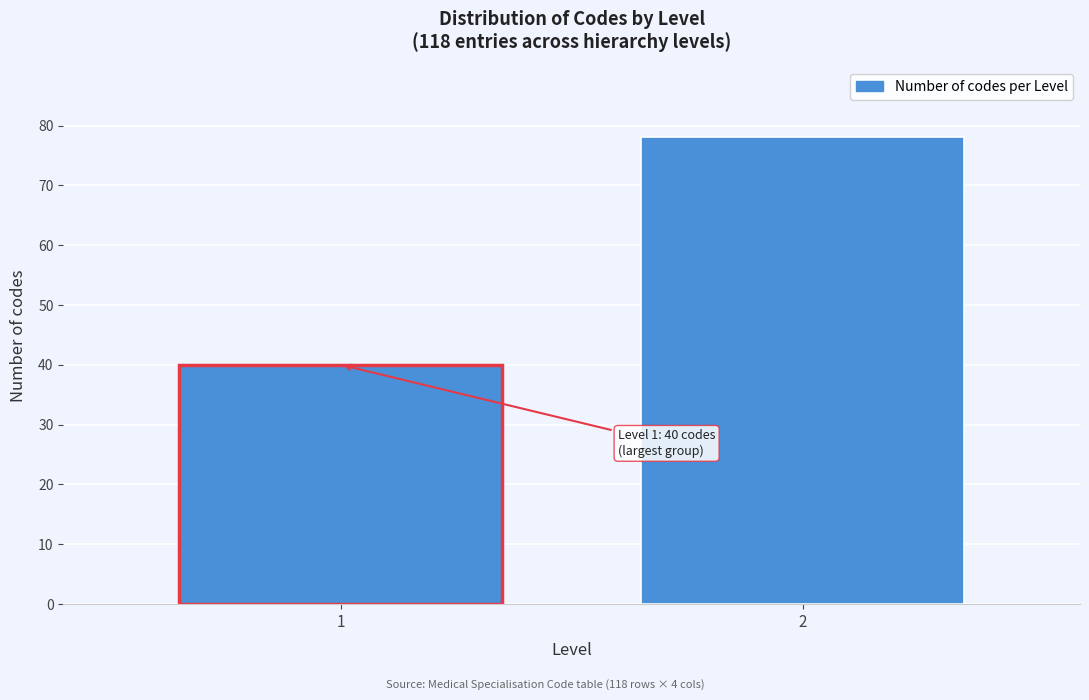

Reading left to right, list all the values displayed in this chart.

40	78